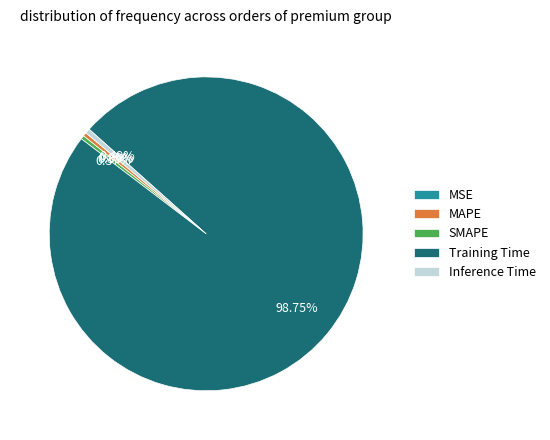

To the nearest percent, what is the average slice percentage?

20%